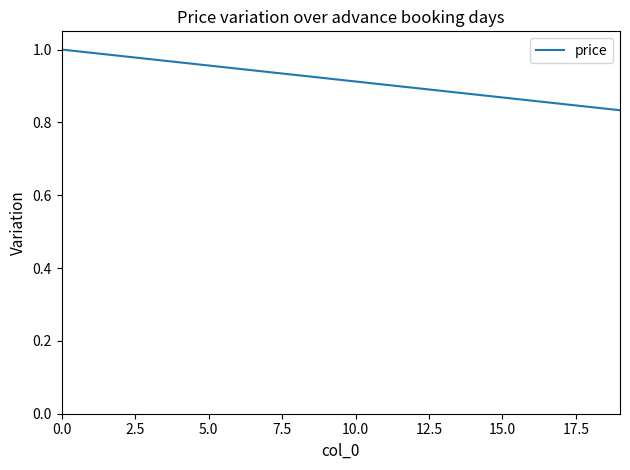

True or false: the data has more than 0 interior local peaks.

False